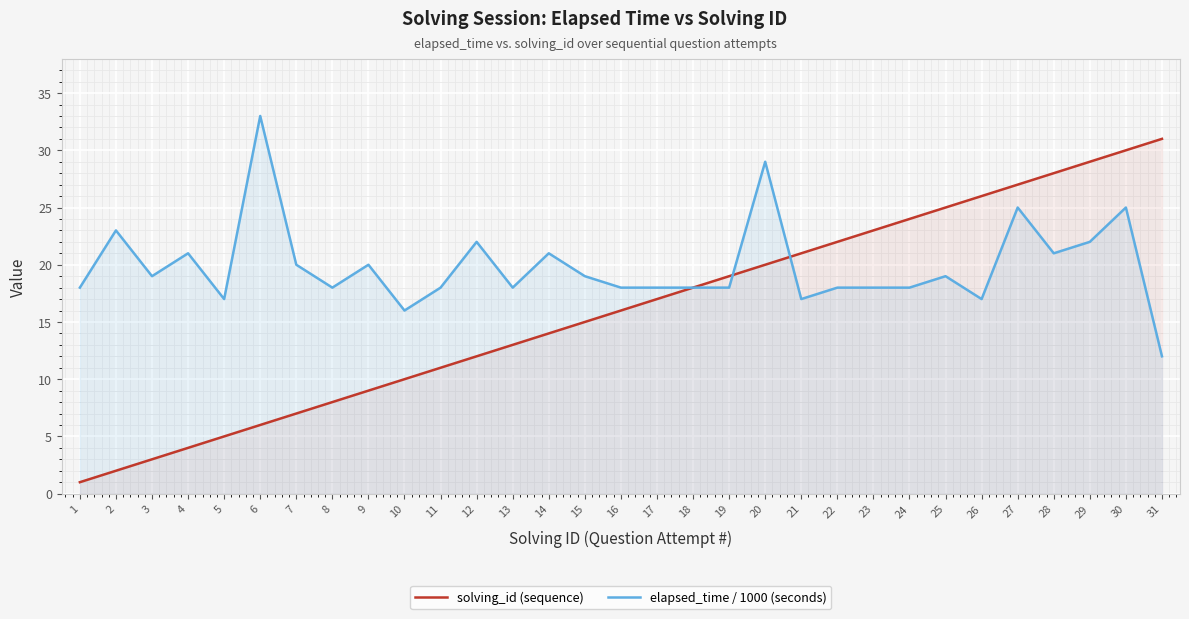

What is the maximum value for elapsed_time / 1000 (seconds)?

33